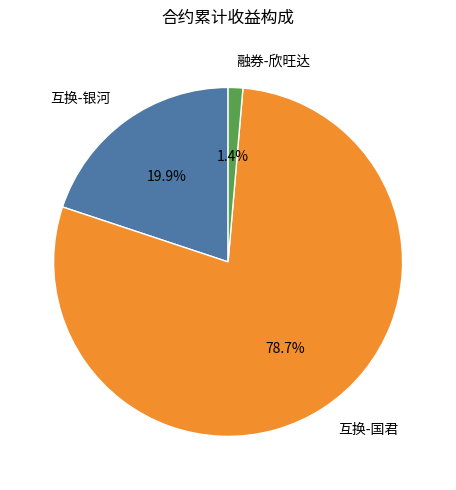

Combined, do 互换-银河 and 互换-国君 account for over 50%?

Yes